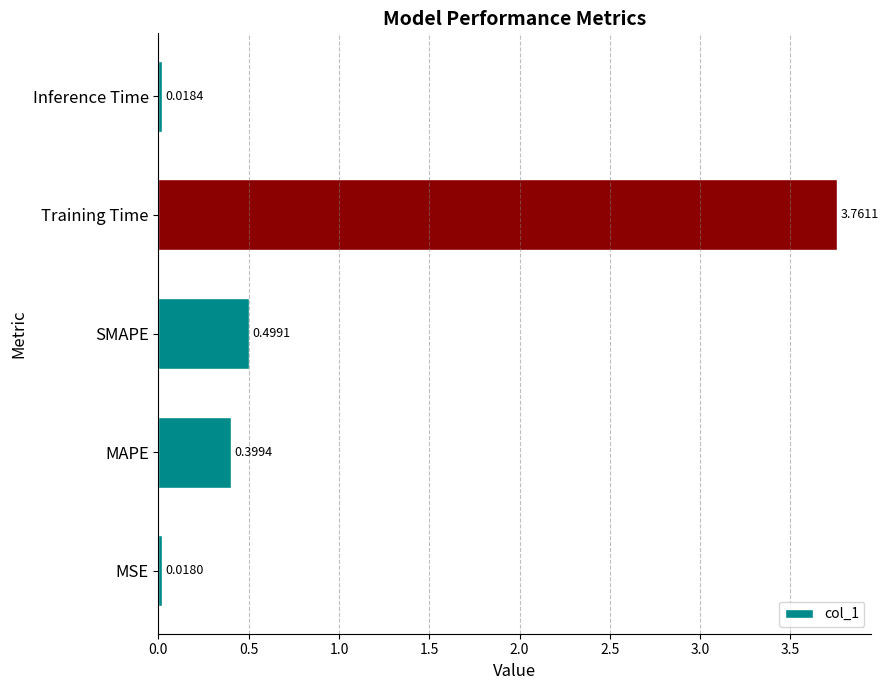

What is the change in value from Training Time to Inference Time?

-3.7